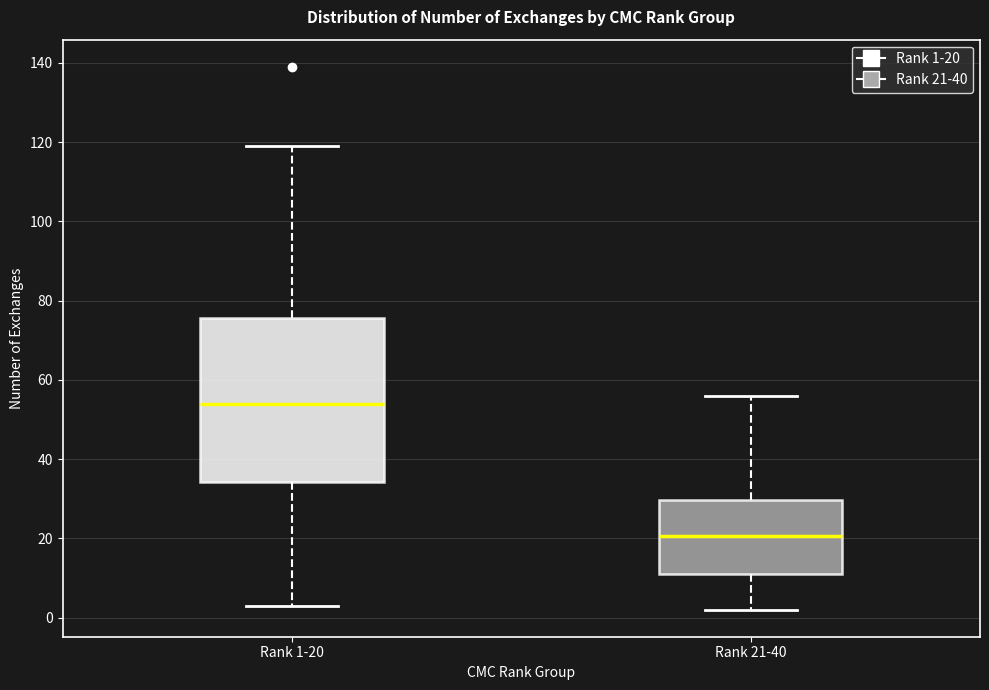

Reading left to right, transcribe this box plot: for each box, give where its median line is, the range the box spans, and where its two whiskers end, as read against the y-axis. The values are not printed on the chart, so give them approximately, as read against the axis.

Rank 1-20: median 54, box 34 to 76, whiskers 4 to 120
Rank 21-40: median 20, box 12 to 30, whiskers 2 to 56